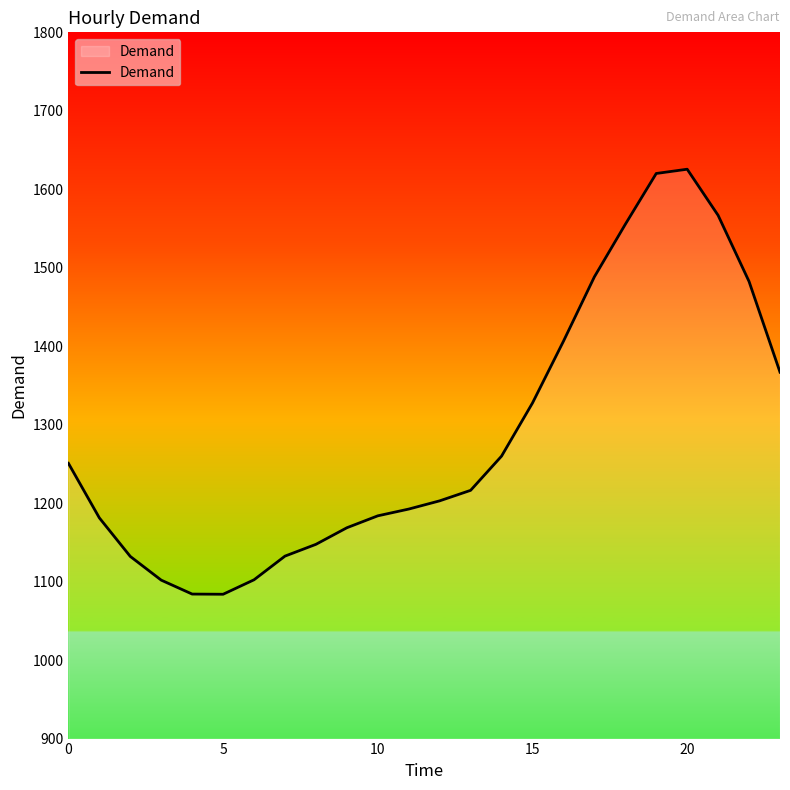

What is the maximum value shown in the chart?

1625.6